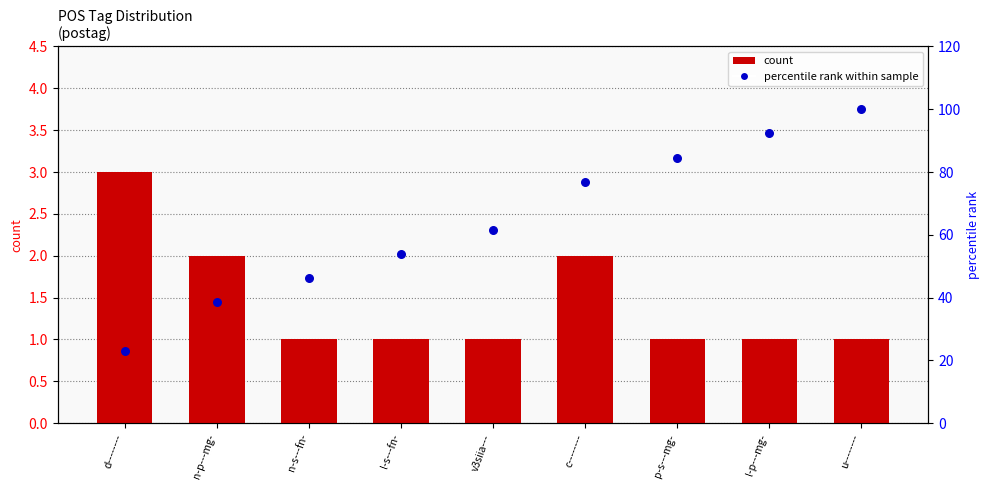

What is the total value across all series at n-p---mg-?

40.5